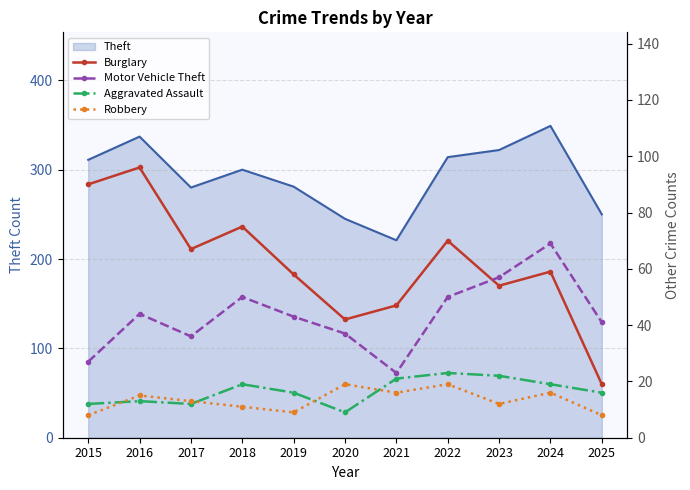

What is the maximum value for Theft?

349